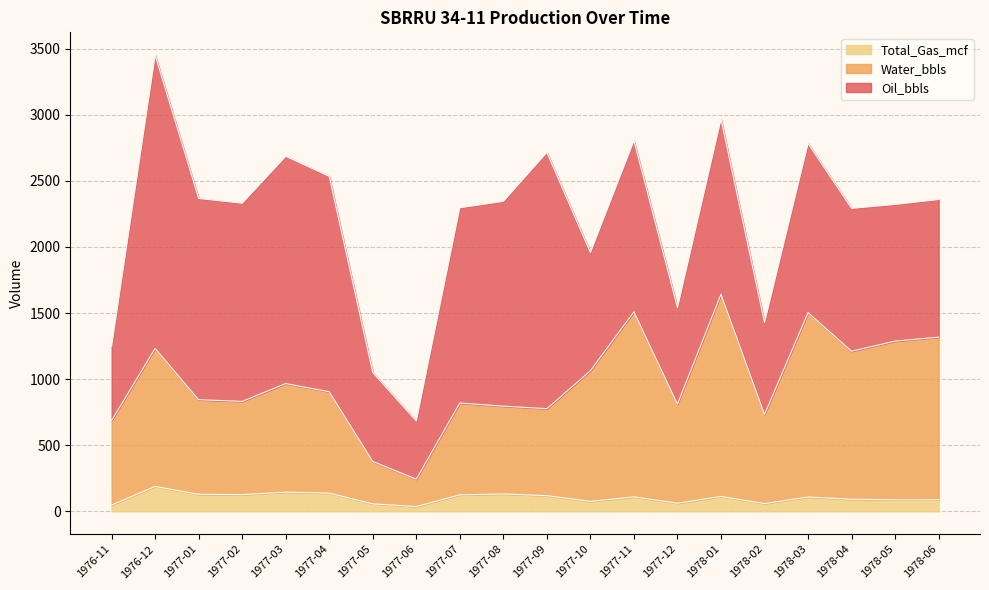

What is the total value across all series at 1978-06?

2359